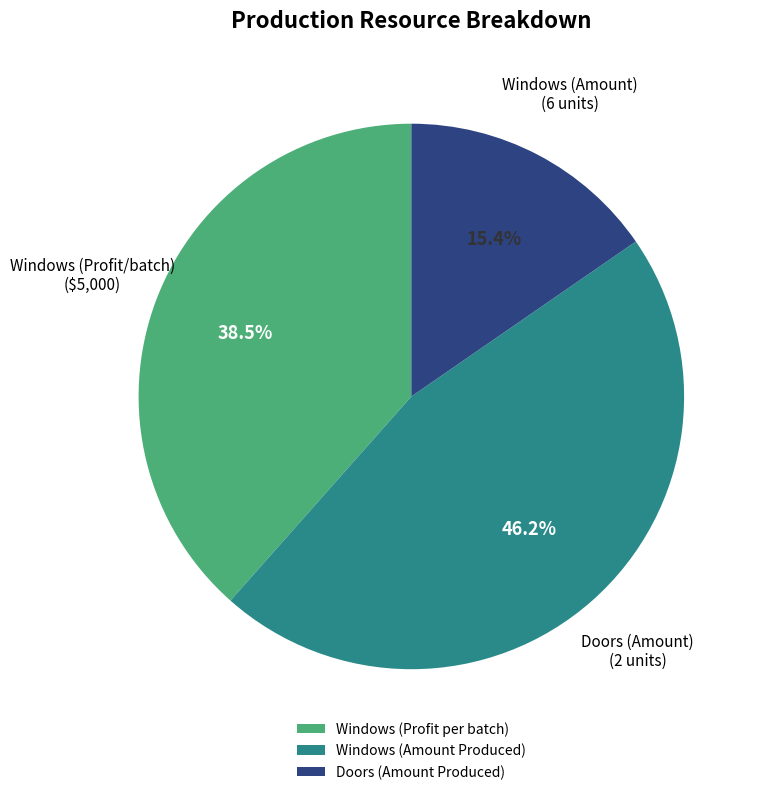

To the nearest percent, what percentage of the pie is Windows (Amount Produced)?

46%